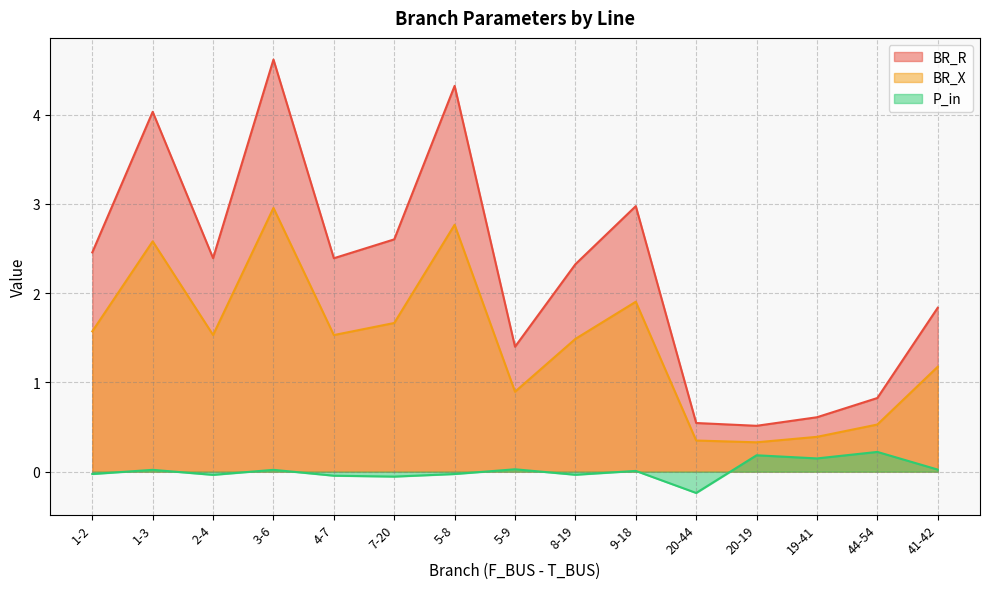

Which has a higher value, 1-3 or 7-20?

1-3